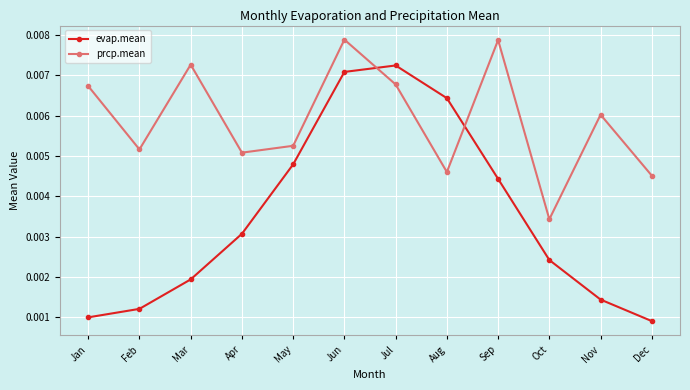

At which label does evap.mean reach its peak?

Jul